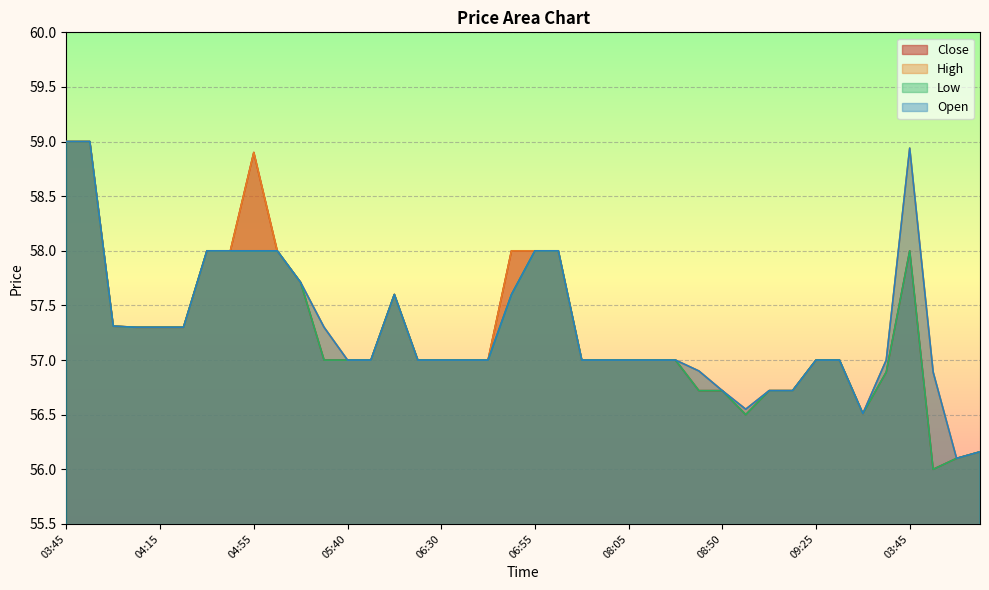

Where is the first local maximum for Low?

06:00